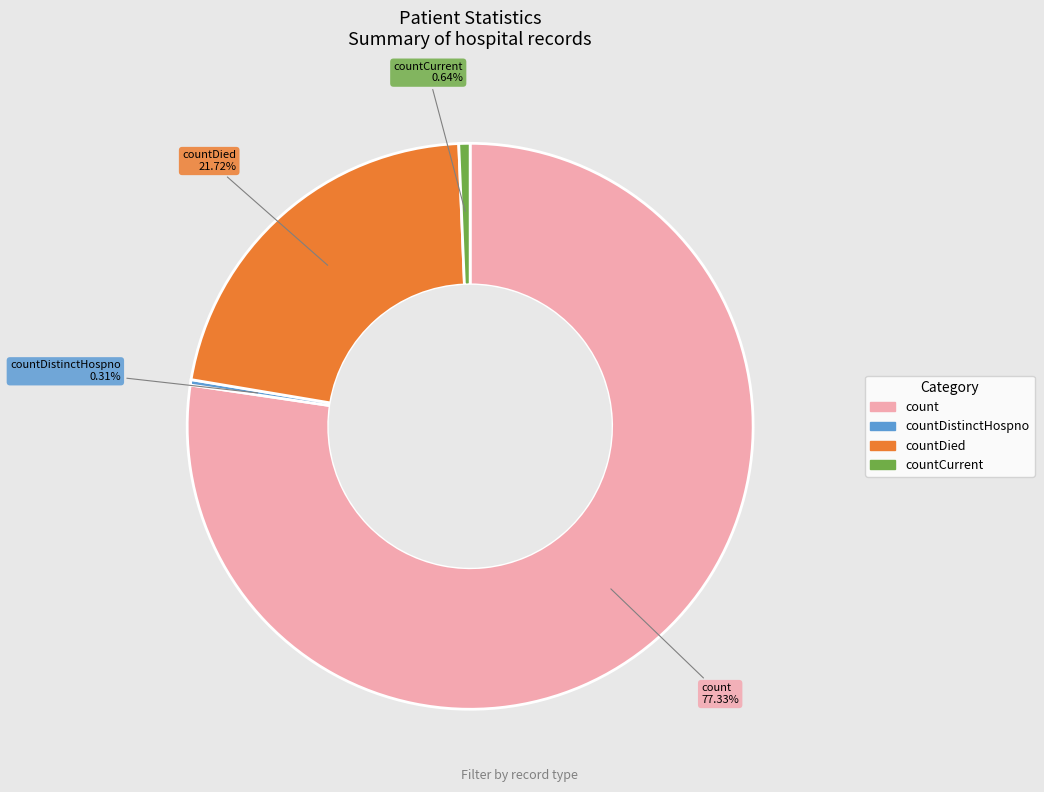

To the nearest percent, what is the difference between the largest and smallest slice percentages?

77%